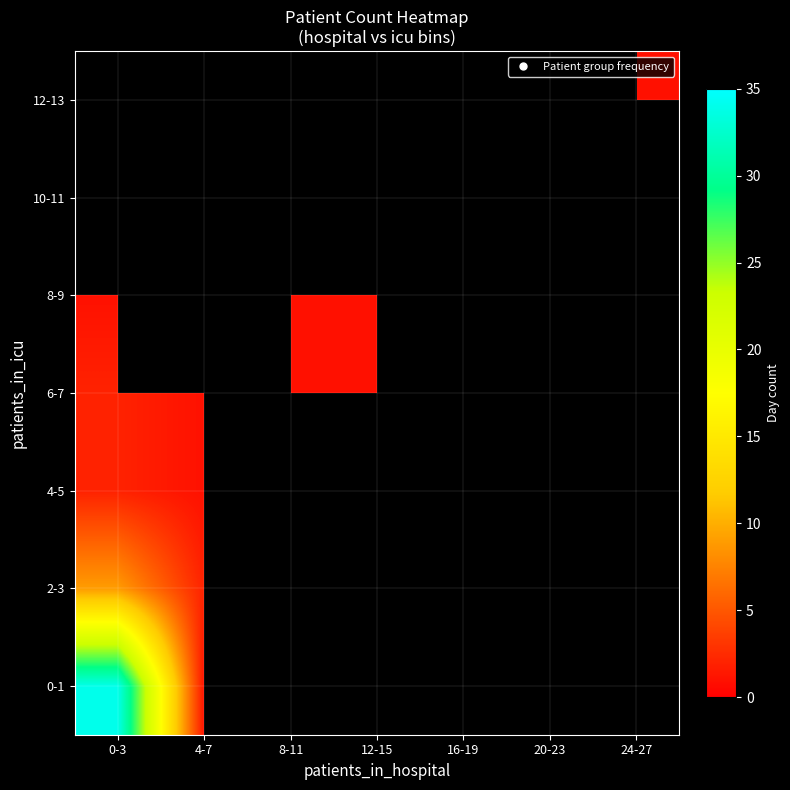

Is it true that 6-7 equals 1.0 at 4-7?

True